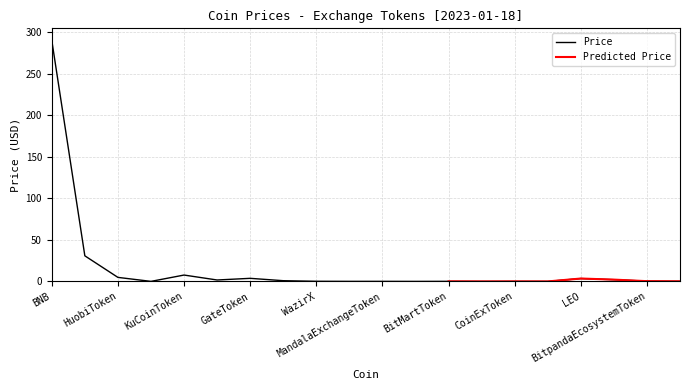

Reading right to left, extract all data points from this chart.

ProBitToken=0.1	BitpandaEcosystemToken=0.3	BTSEToken=2.1	LEO=3.5	TigerCash=0.0	CoinExToken=0.0	BitForexToken=0.0	BitMartToken=0.1	BitrueCoin=0.0	MandalaExchangeToken=0.1	LiechtensteinCryptoassetsExchange=0.1	WazirX=0.2	MXToken=0.9	GateToken=3.7	FTXToken=1.7	KuCoinToken=7.7	Cronos=0.1	HuobiToken=4.9	OKB=30.8	BNB=290.2